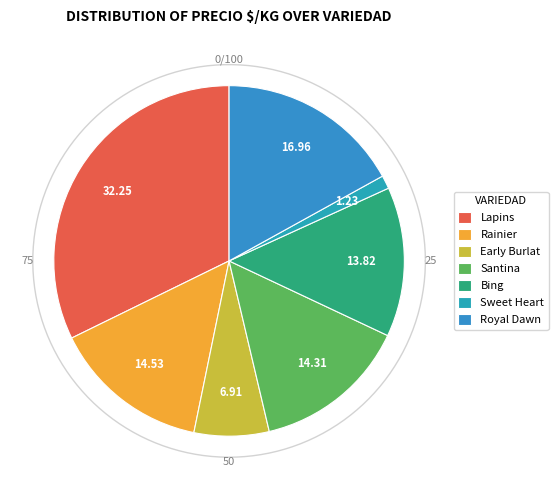

Is there any slice that represents more than half of the pie?

No